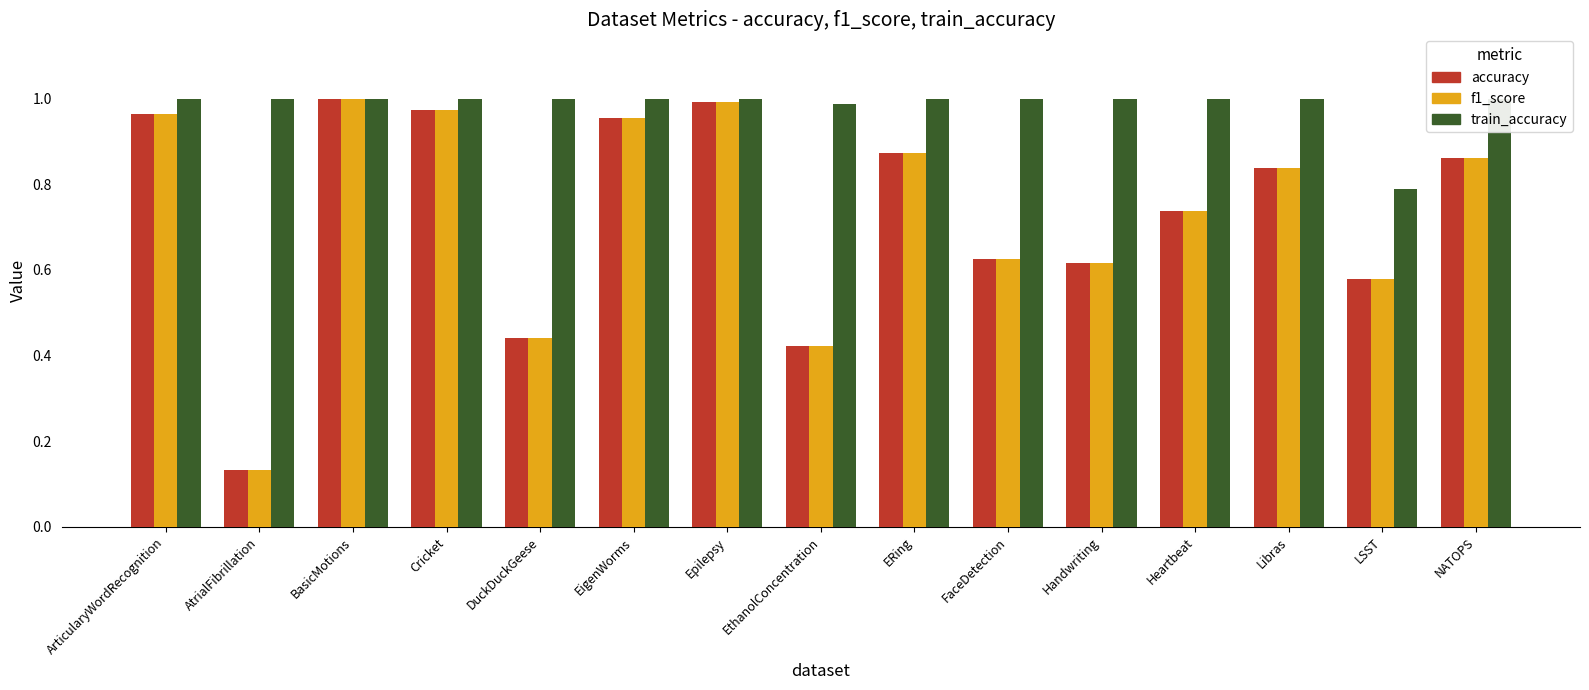

Which series has the largest total across all categories?

train_accuracy